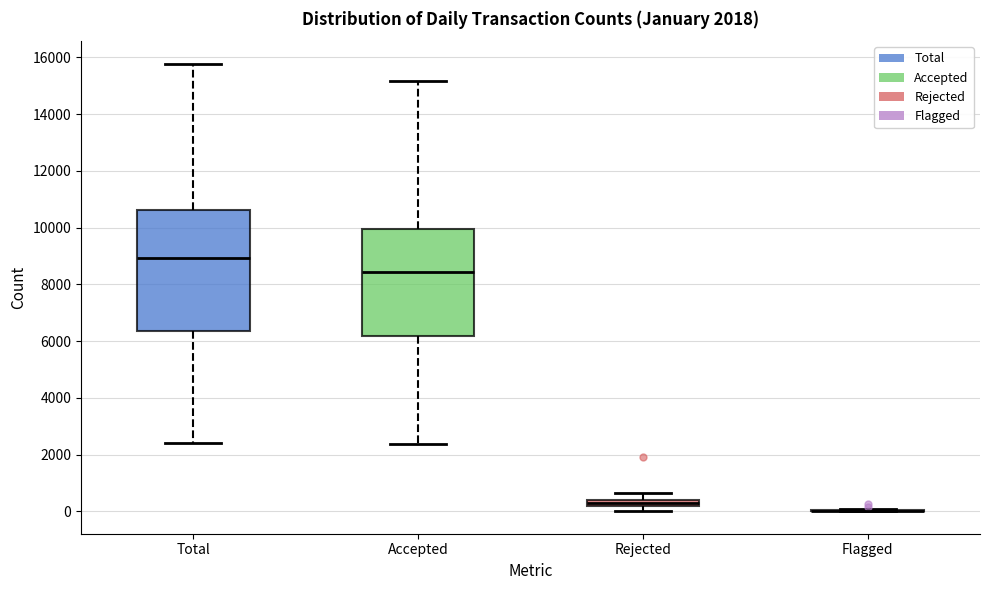

Comparing the boxes themselves (not the whiskers), which one is the tallest?

Total